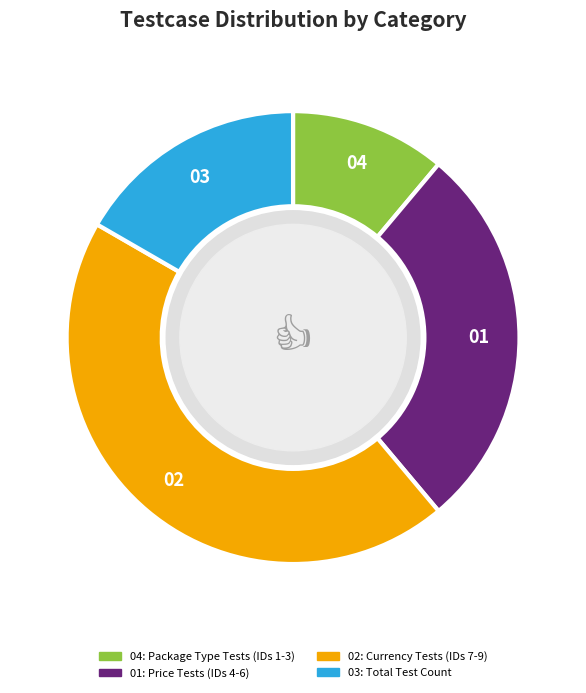

Does any single category account for the majority?

No